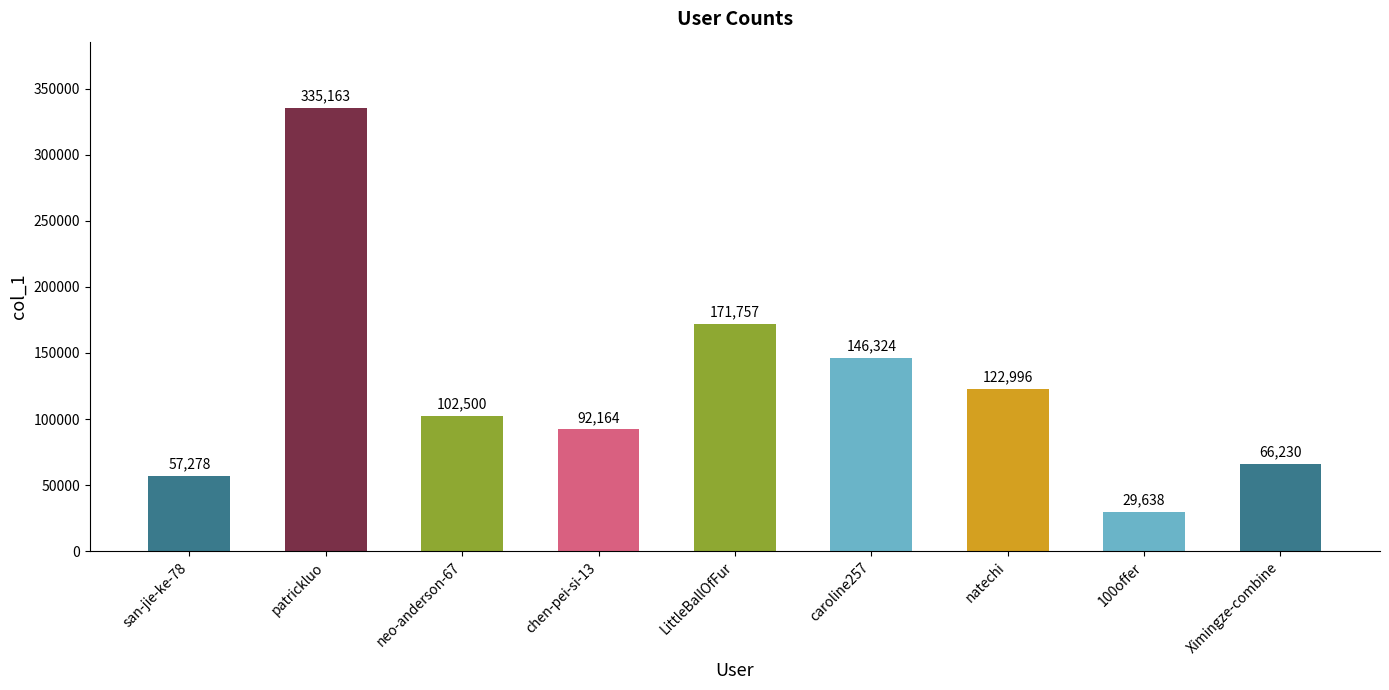

Reading left to right, extract all data points from this chart.

san-jie-ke-78=57278	patrickluo=335163	neo-anderson-67=102500	chen-pei-si-13=92164	LittleBallOfFur=171757	caroline257=146324	natechi=122996	100offer=29638	Ximingze-combine=66230